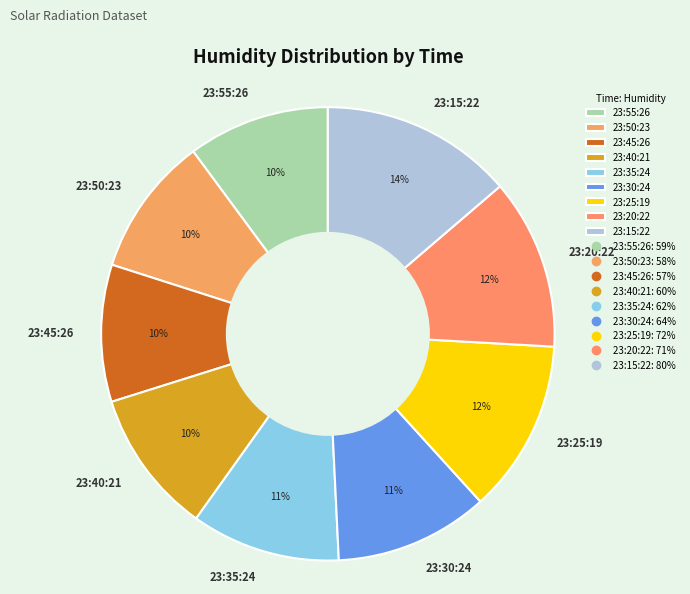

To the nearest percent, what is the difference between the largest and smallest slice percentages?

4%